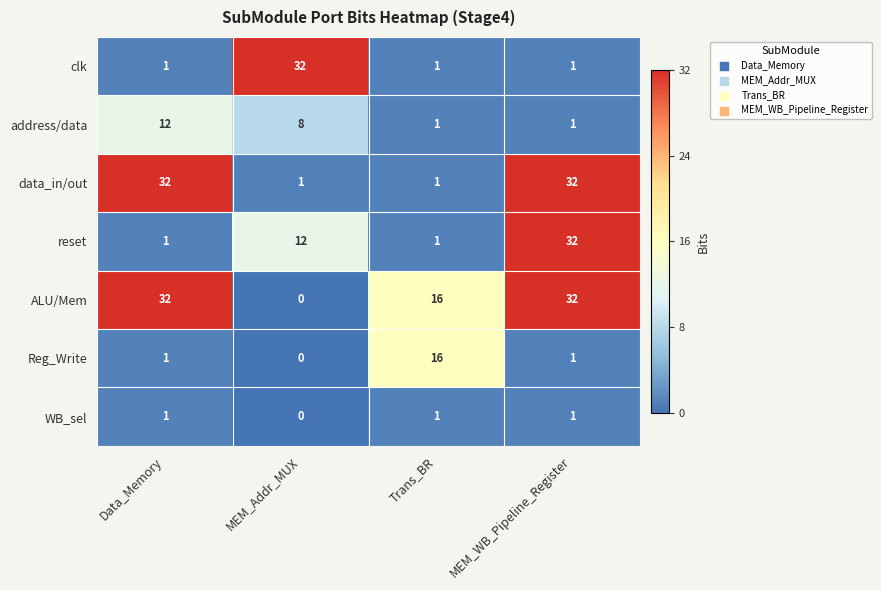

Count the number of categories in the chart.

4